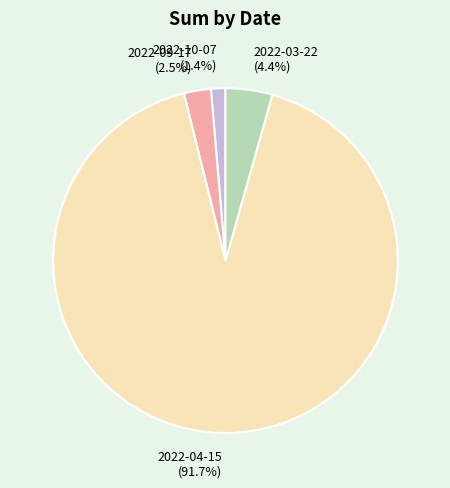

To the nearest percent, what portion does 2022-04-15 represent?

92%